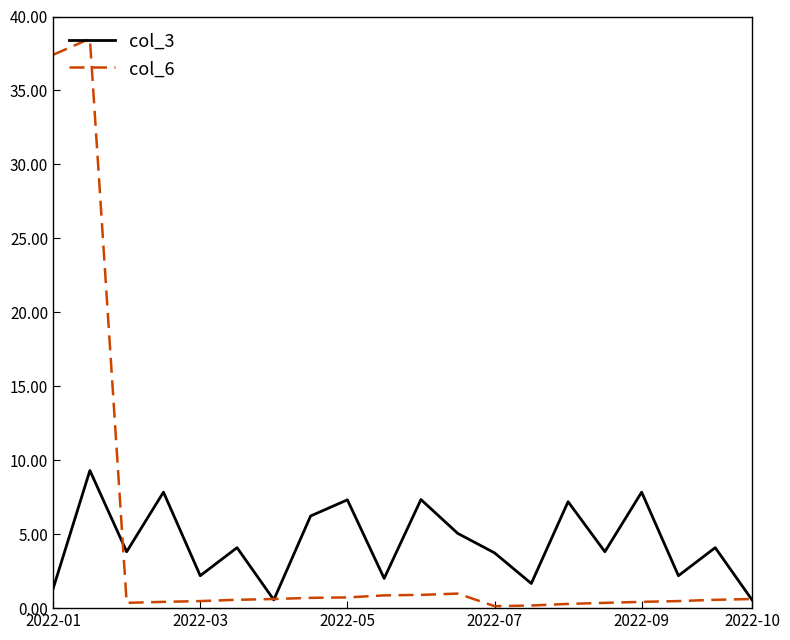

What is the maximum value shown in the chart?

38.5